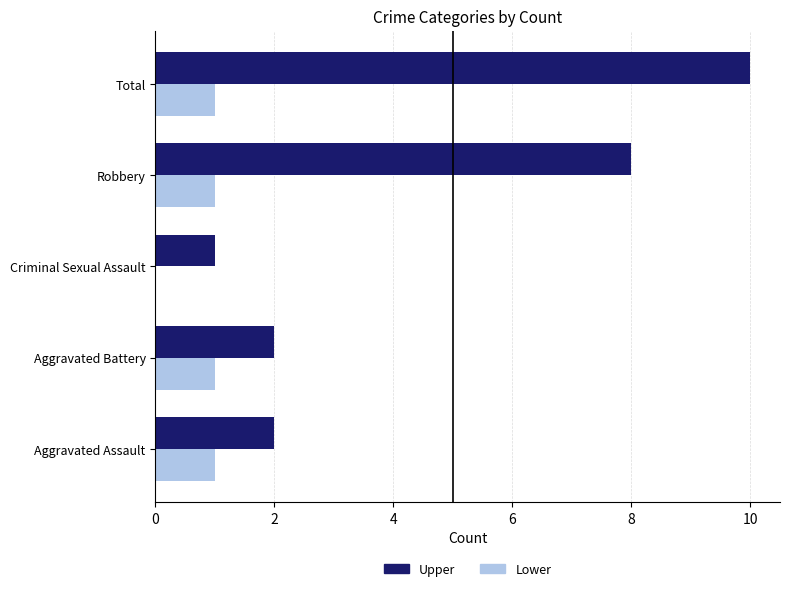

At which category does the chart reach its peak across all series?

Total